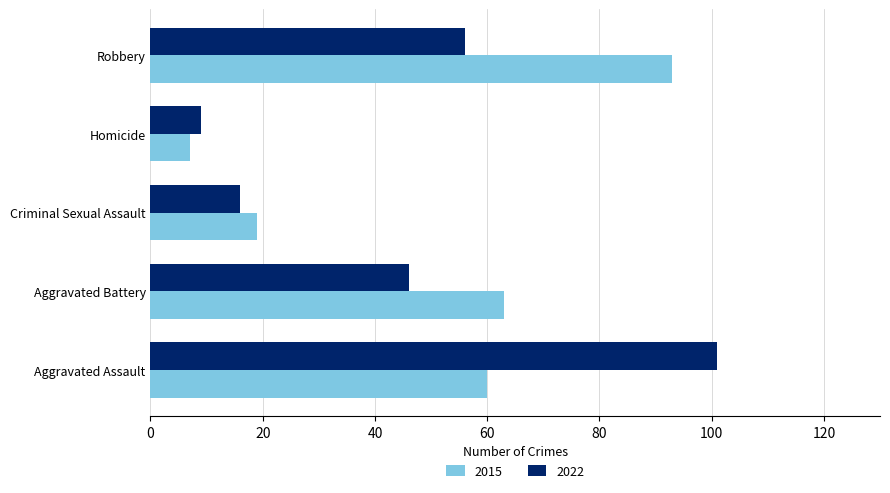

True or false: 2015 has a value of 43 at Robbery.

False